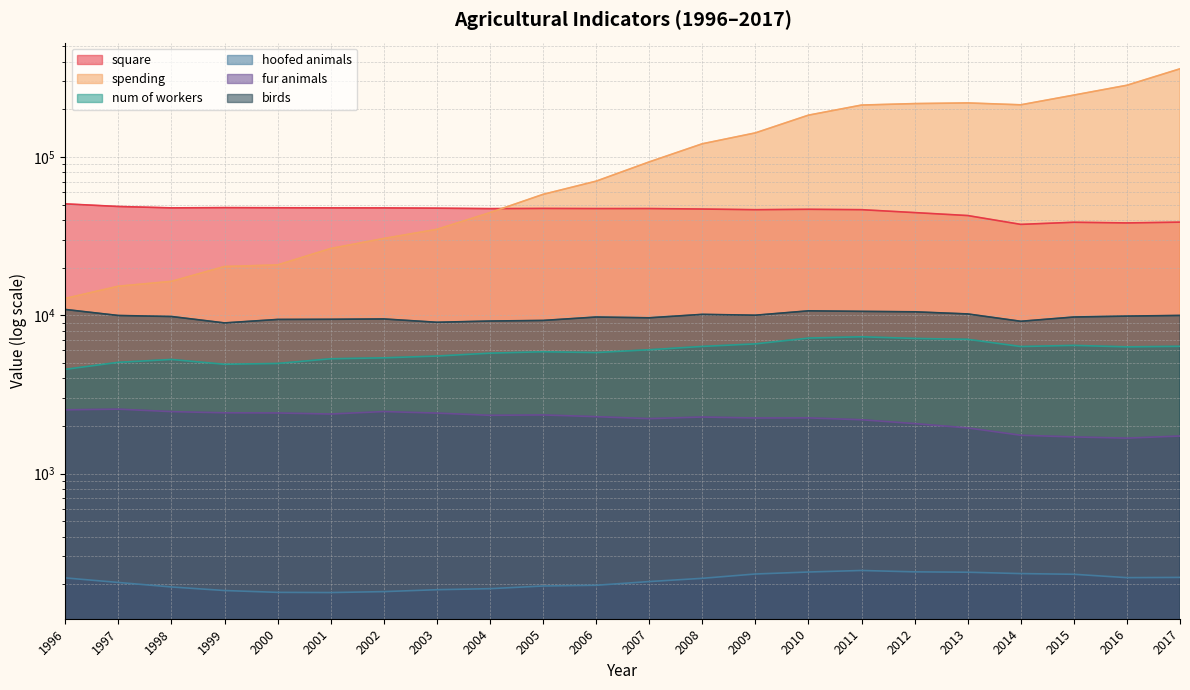

The square series shows 8736.8 at 2016. True or false?

False